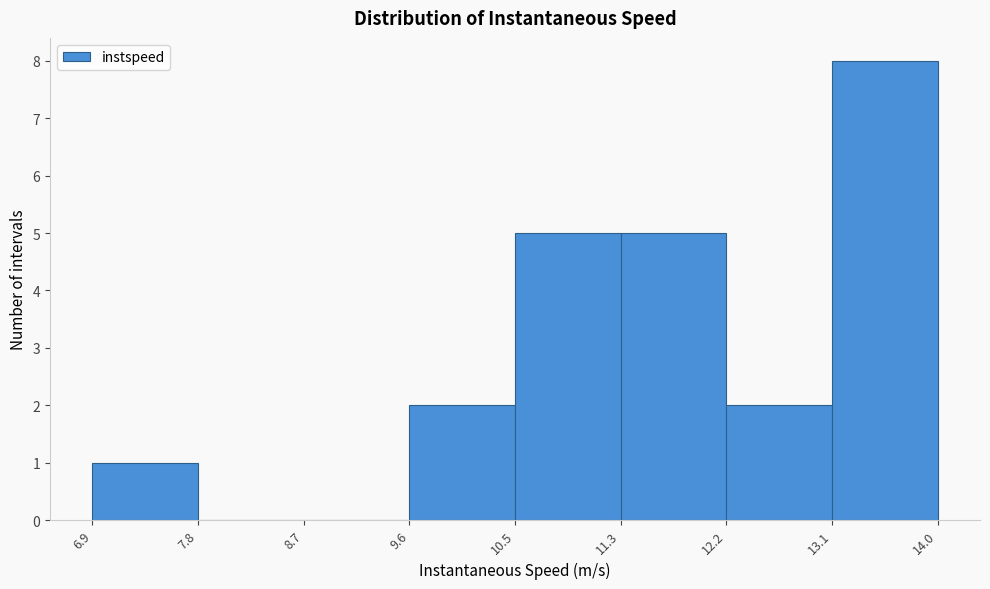

How tall is the bar that spans 6.9 to 7.8 on the x-axis? The values are not printed on the chart, so give them approximately, as read against the axis.

1